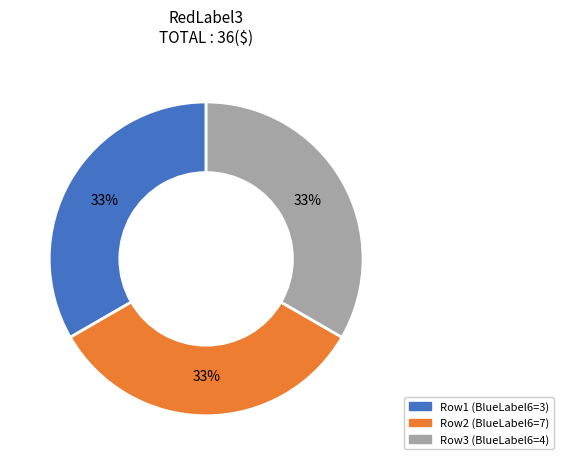

To the nearest percent, what is the average slice percentage?

33%